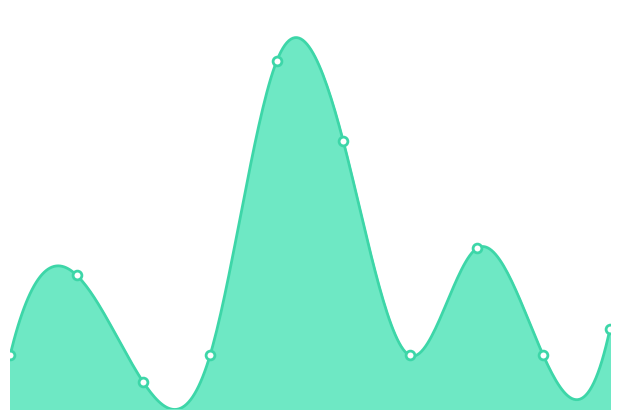

Approximately how many times larger is the value at 4 compared to 7?

2.2